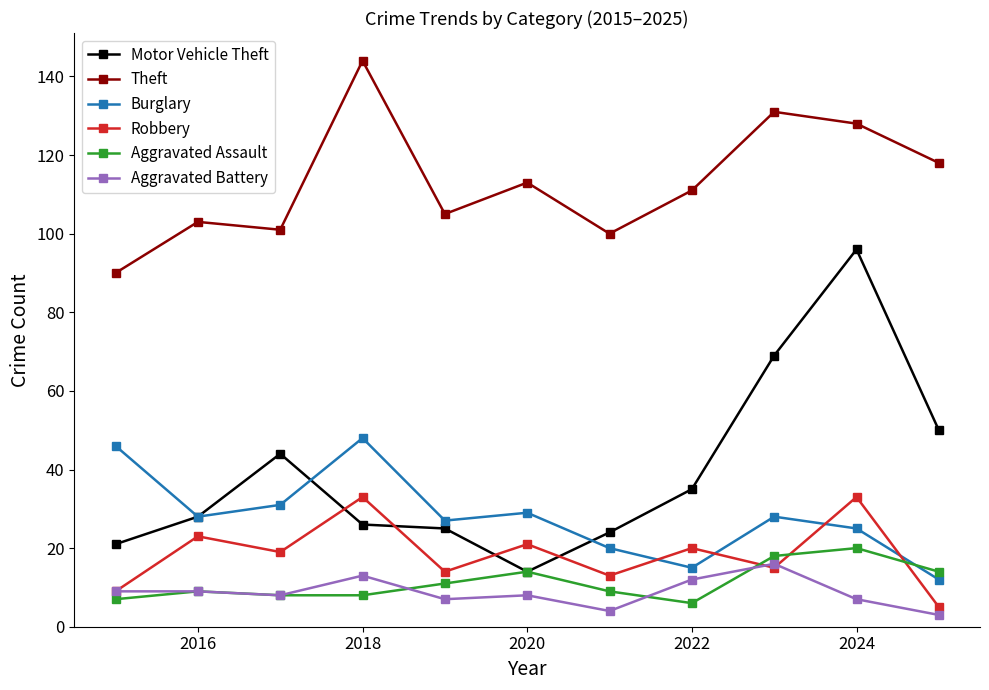

True or false: Theft and Burglary intersect in this chart.

False